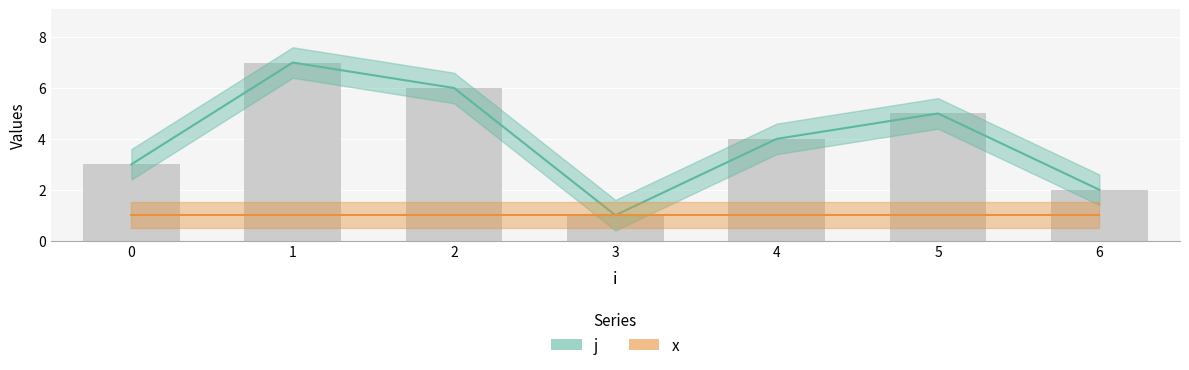

Reading left to right, transcribe all the data shown in this chart.

3	7	6	1	4	5	2